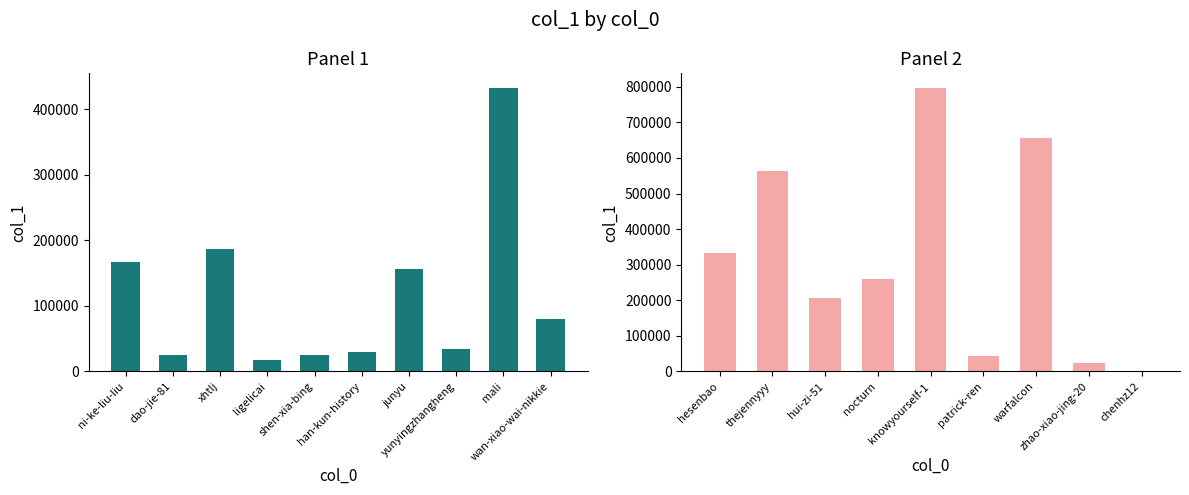

What is the difference between the maximum and minimum values?

796012